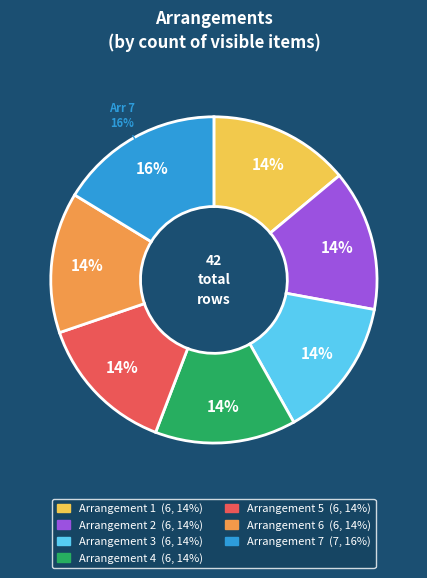

Does 3 account for over 50% of the chart?

No